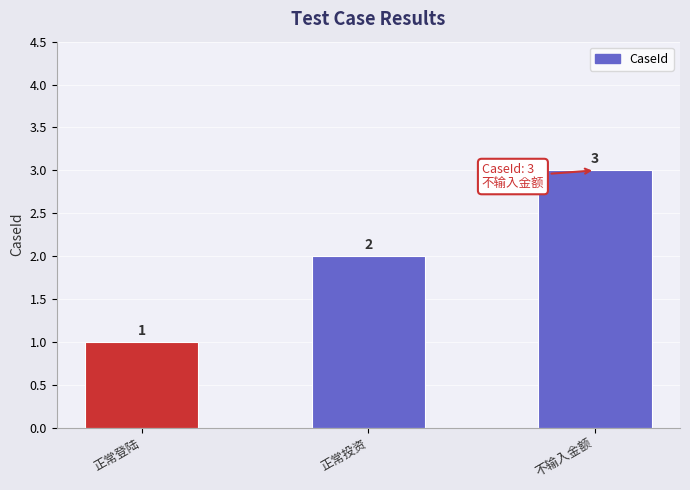

The value at 不输入金额 is 2. True or false?

False